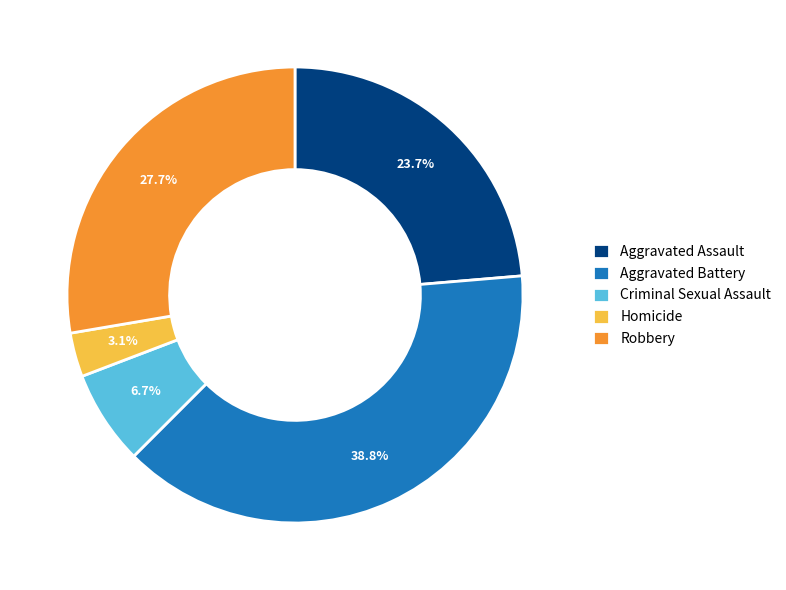

To the nearest percent, what portion does Robbery represent?

28%